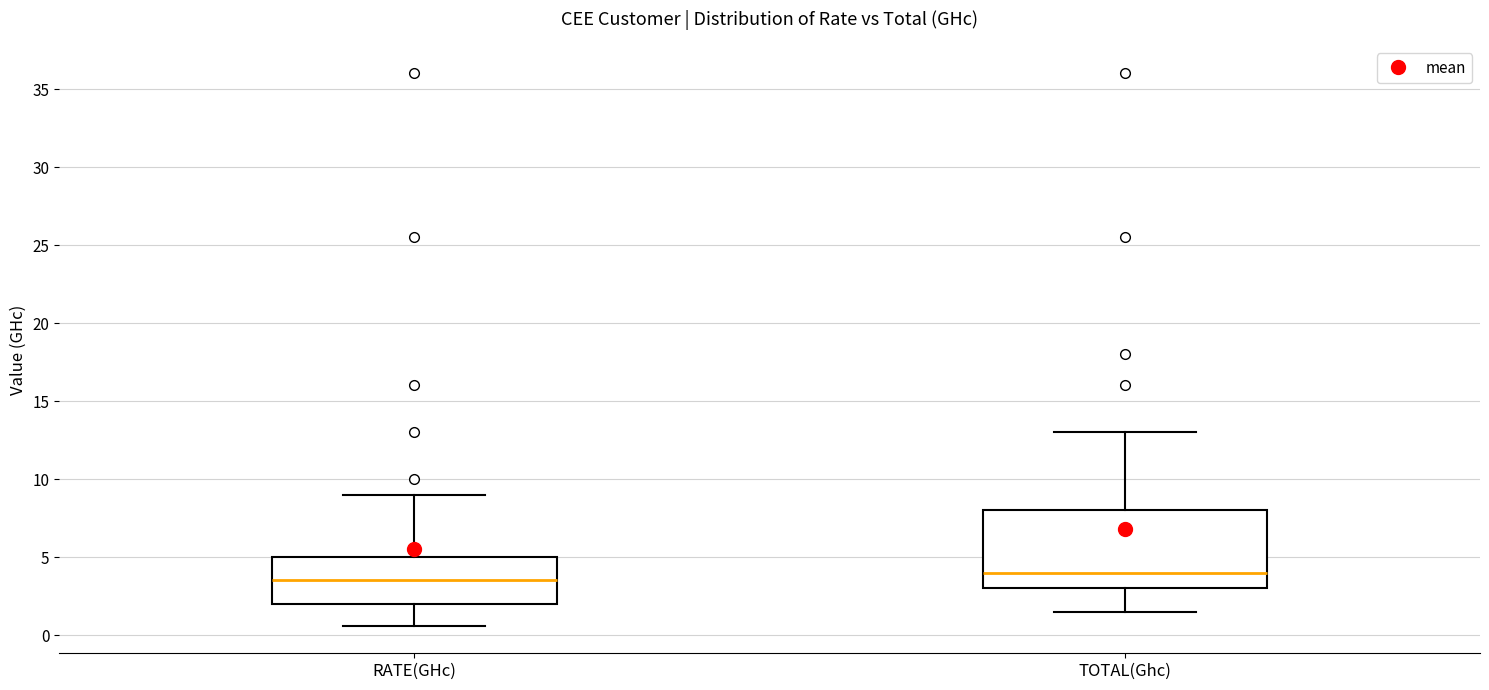

Reading left to right, transcribe this box plot: for each box, give where its median line is, the range the box spans, and where its two whiskers end, as read against the y-axis. The values are not printed on the chart, so give them approximately, as read against the axis.

RATE(GHc): median 3.5, box 2.0 to 5.0, whiskers 0.5 to 9.0
TOTAL(Ghc): median 4.0, box 3.0 to 8.0, whiskers 1.5 to 13.0